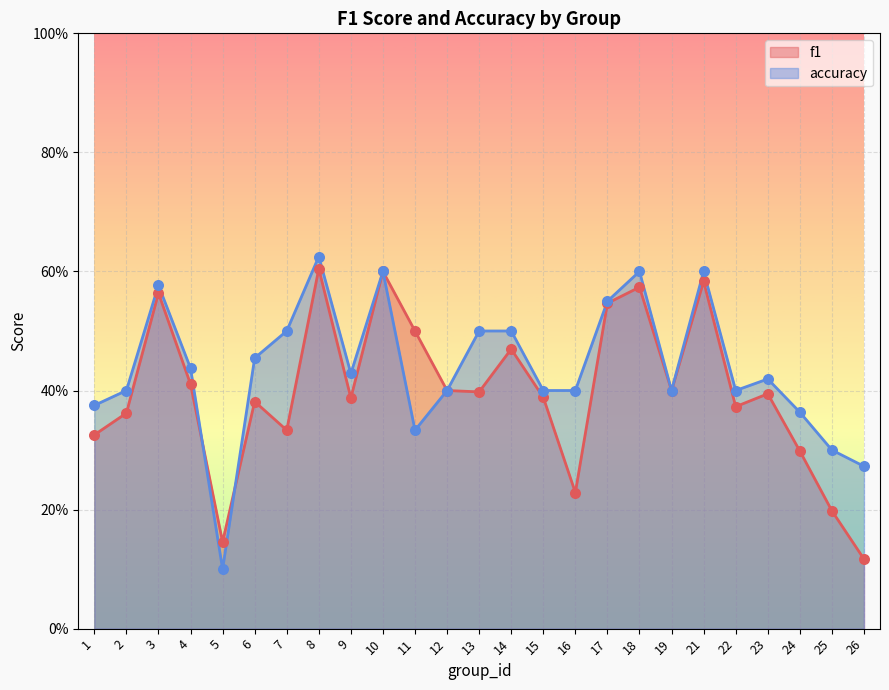

At how many categories does at least one series exceed 0?

25